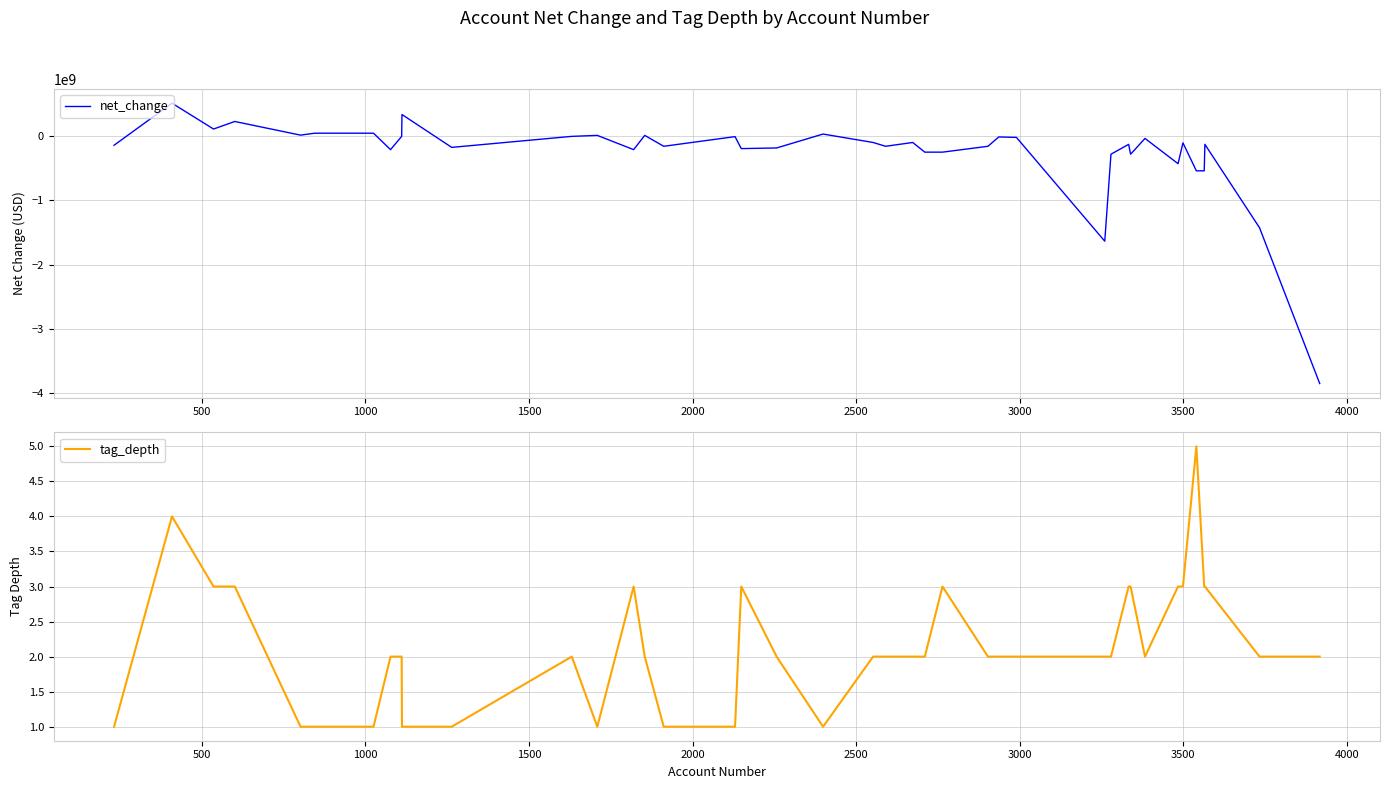

What is the lowest value of the net_change series?

-3847000000